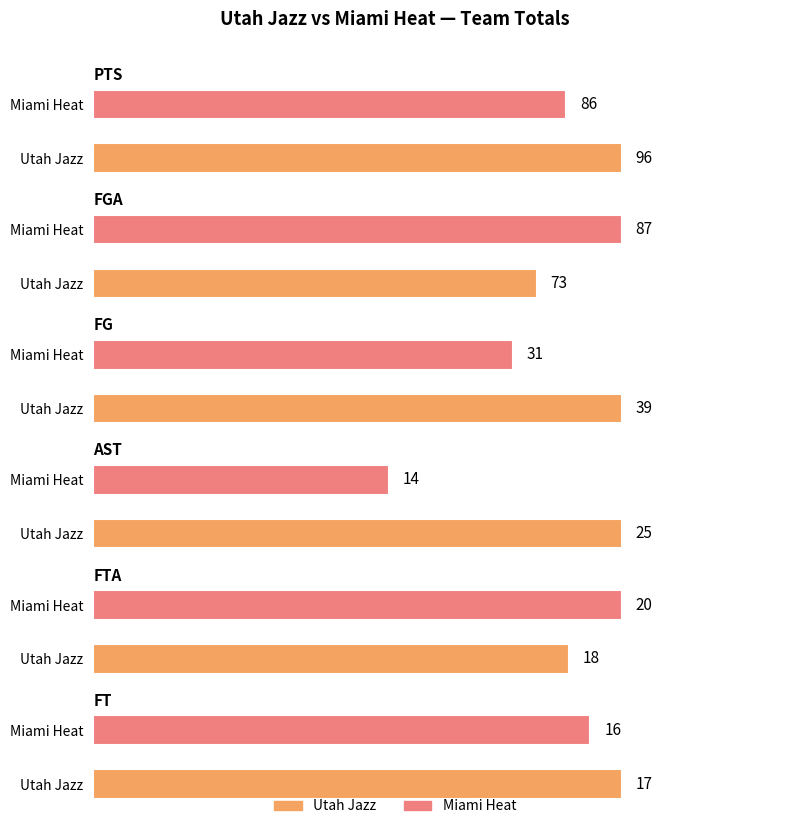

What is the label of the 1st bar from the left?

Utah Jazz